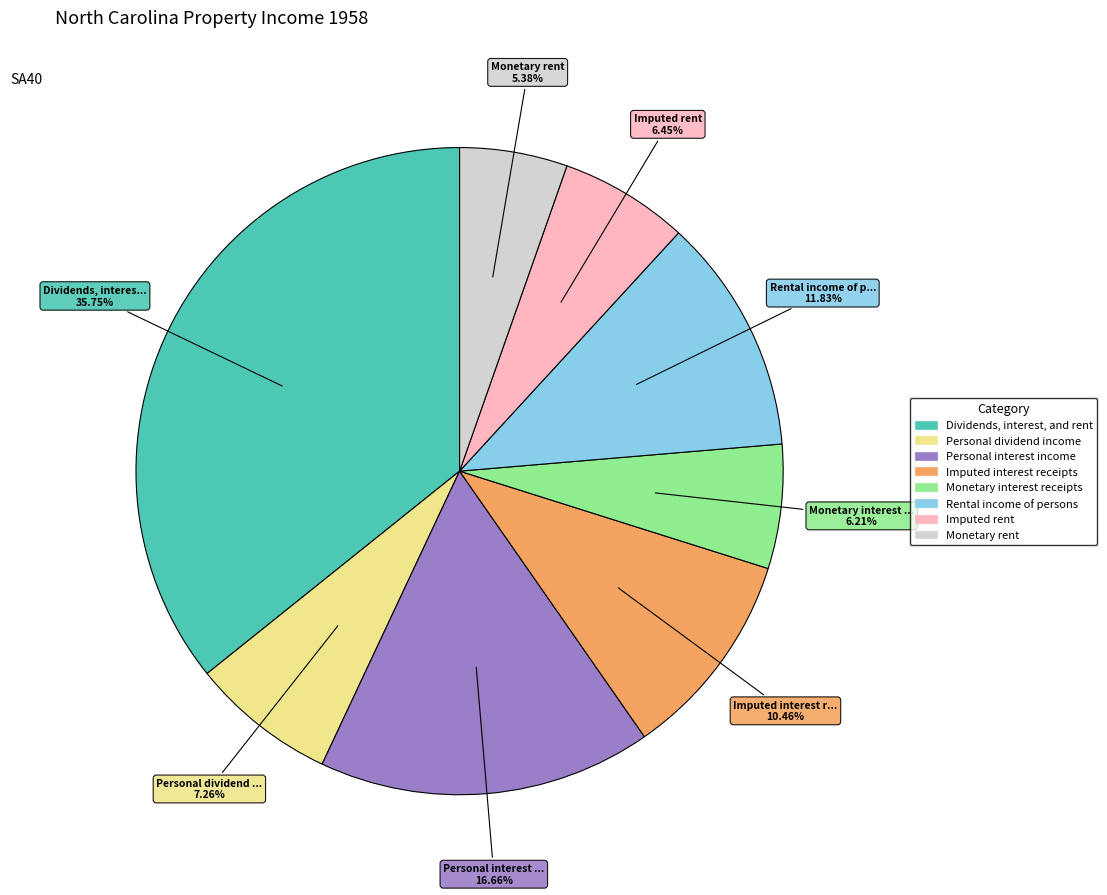

Is Imputed interest receipts the majority of the pie?

No